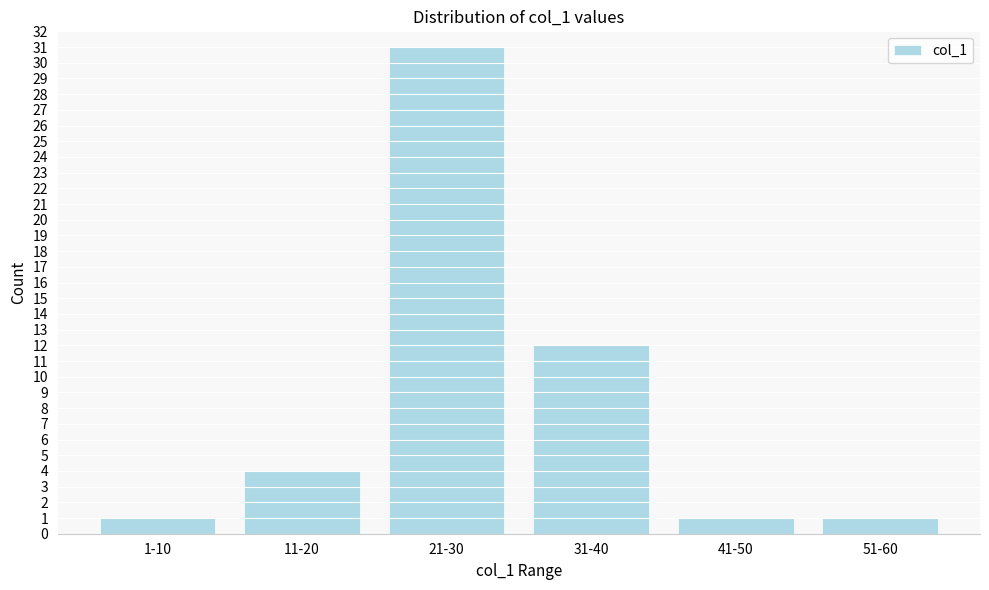

Reading right to left, what are all the values shown in this chart?

51-60=1	41-50=1	31-40=12	21-30=31	11-20=4	1-10=1